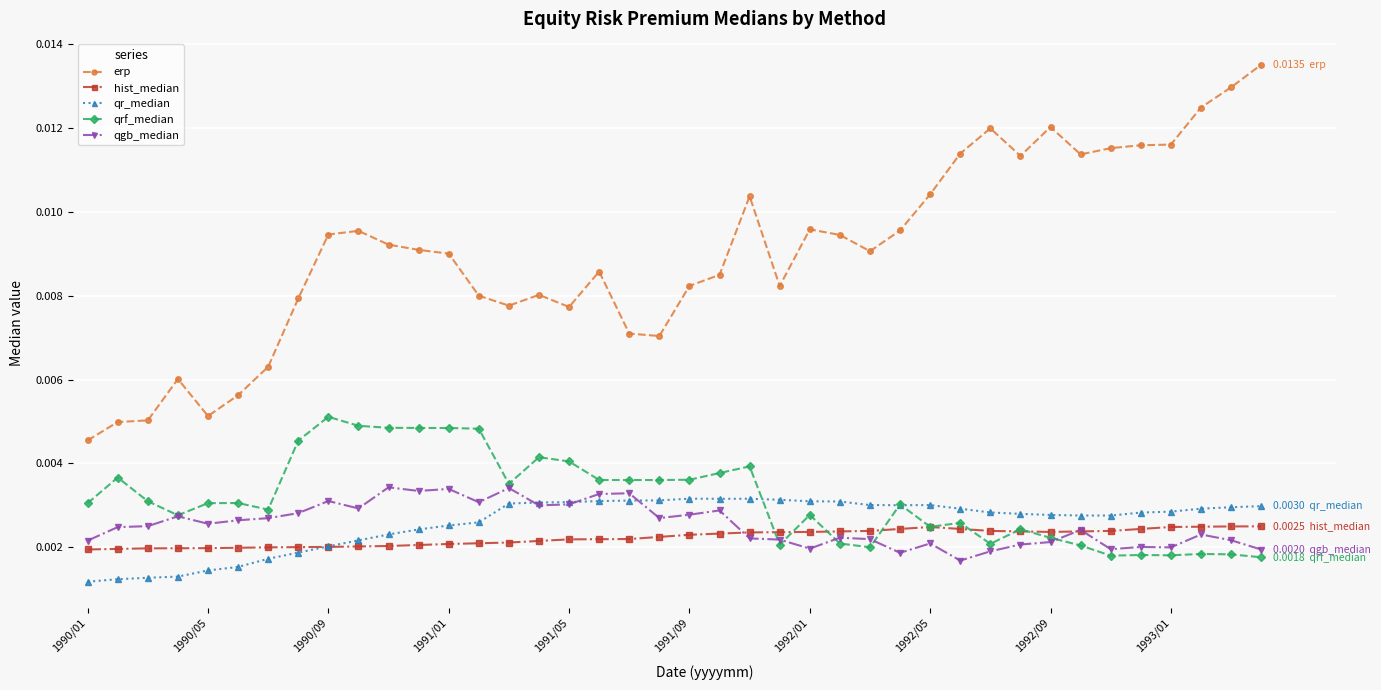

What is the sum of all erp values?

0.4